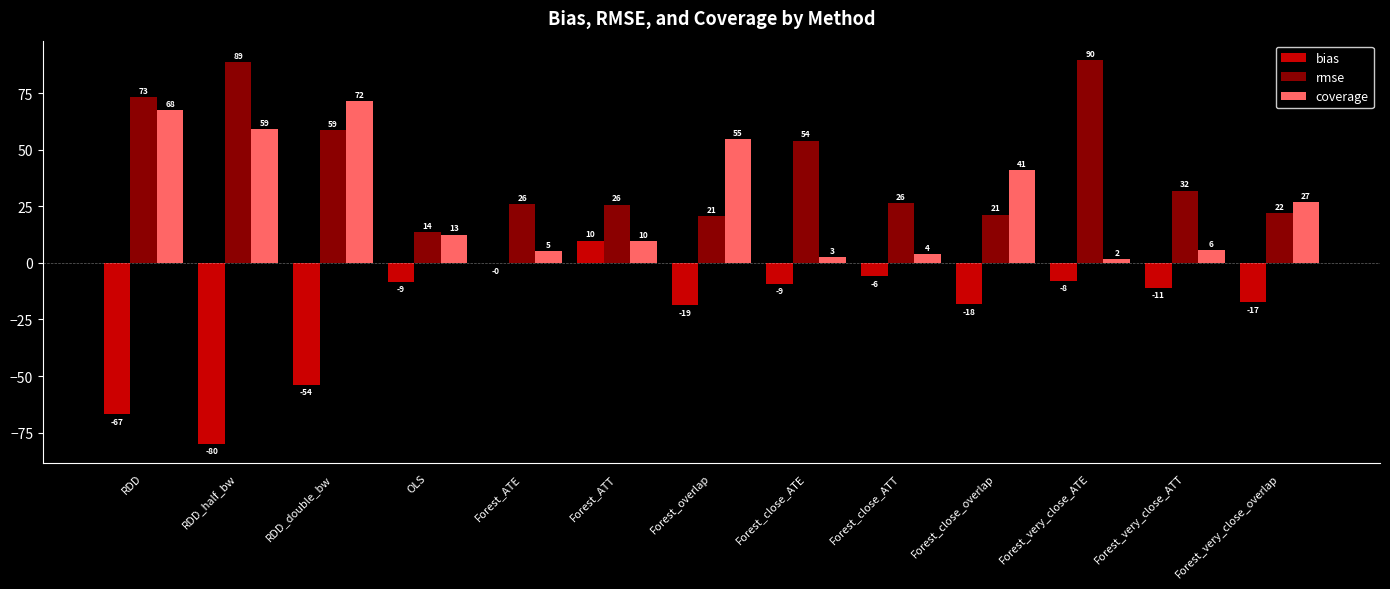

Does the chart contain stacked bars?

No